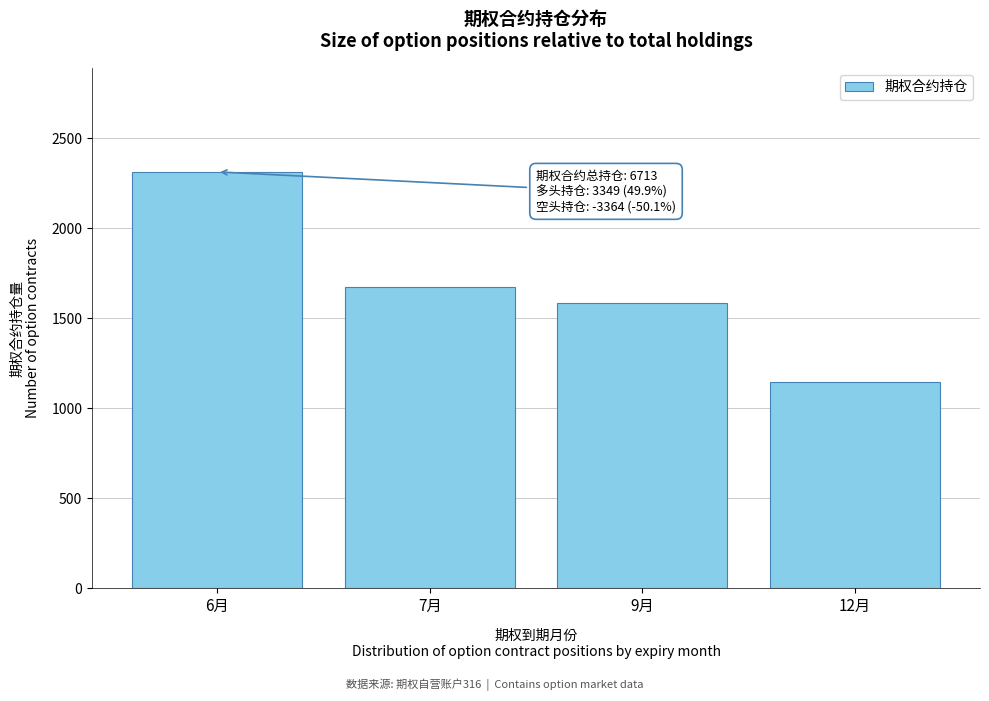

Reading right to left, transcribe all the data shown in this chart.

12月=1144	9月=1585	7月=1672	6月=2312